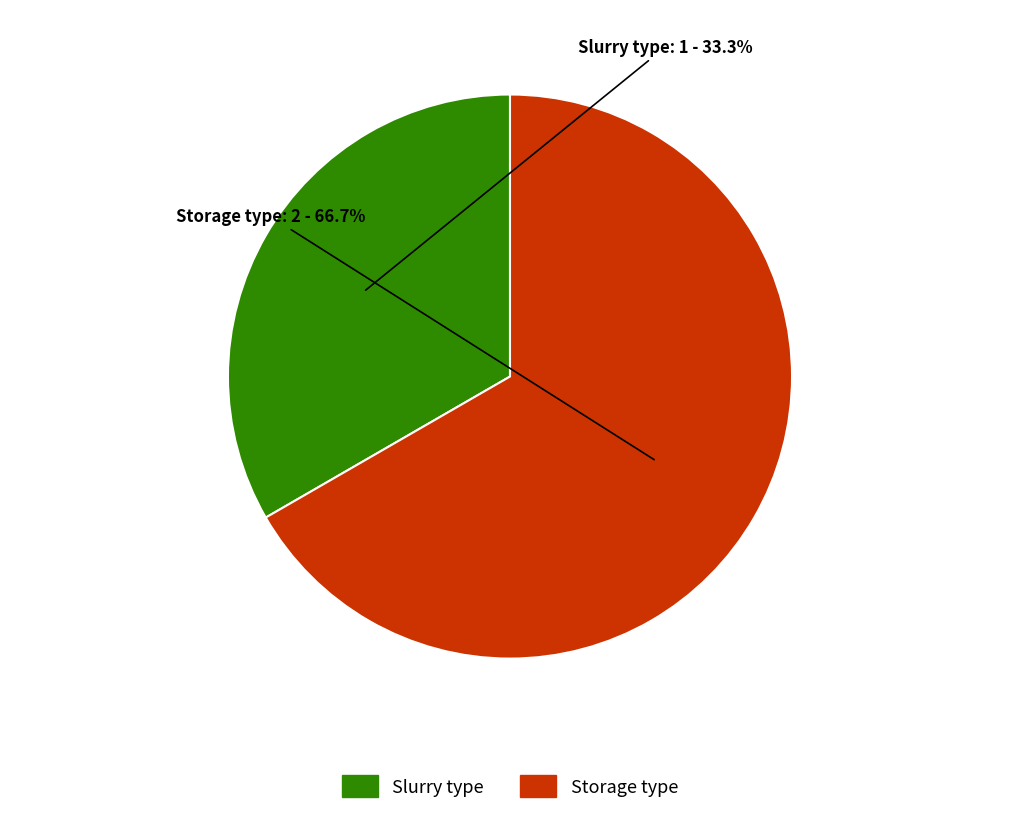

Between Slurry type and Storage type, which is larger?

Storage type